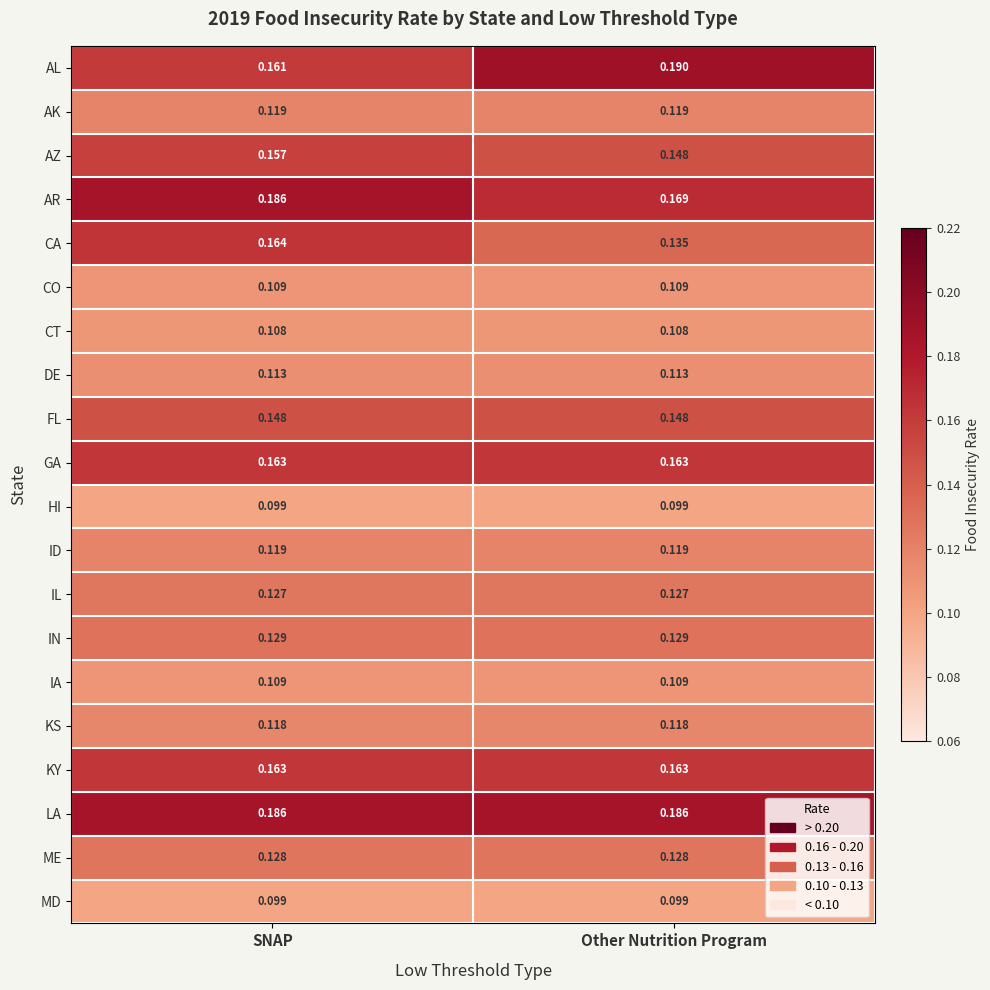

Is the value of MD at Other Nutrition Program greater than the value of LA at Other Nutrition Program?

No